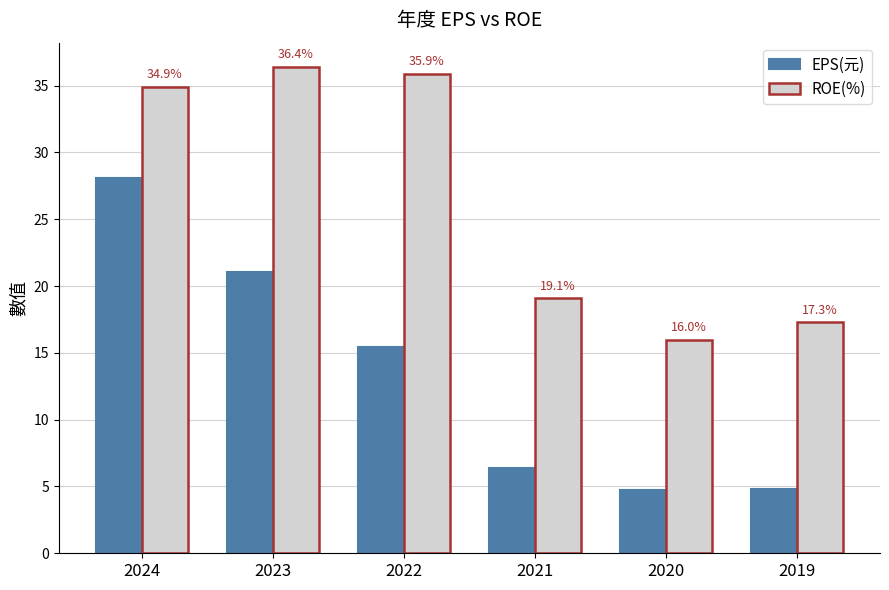

How many values in the ROE(%) series are below 34?

3